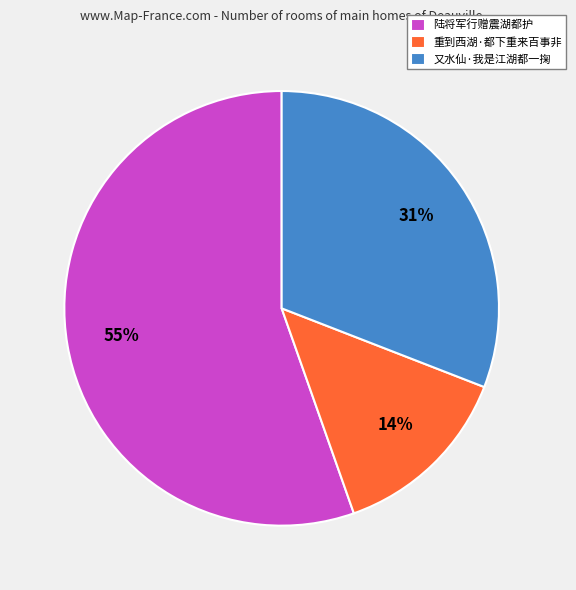

Which category has the biggest portion of the pie?

陆将军行赠震湖都护